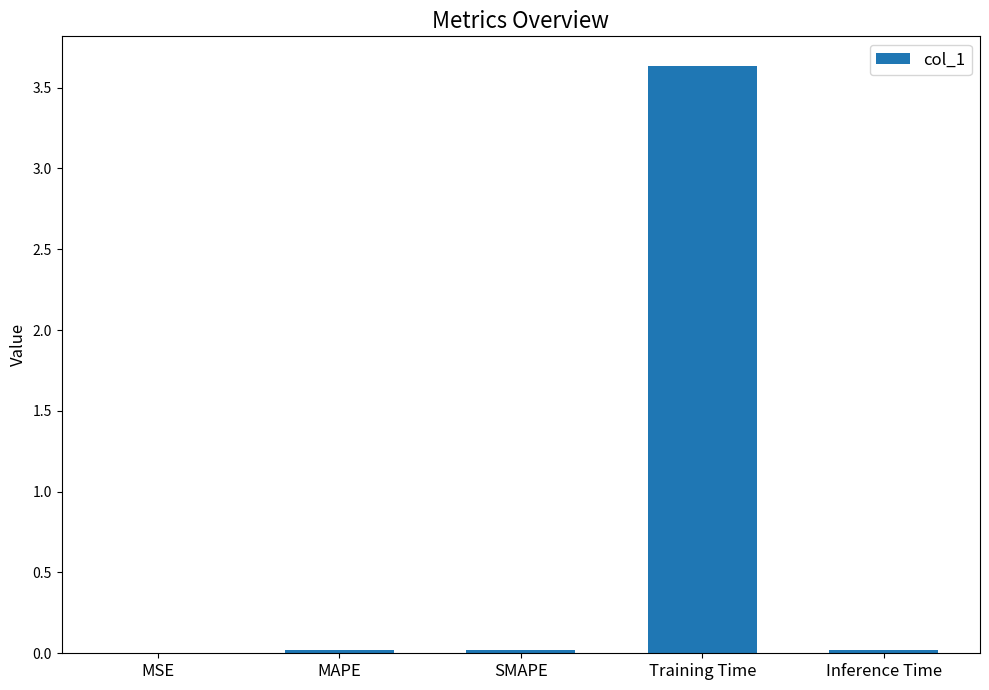

What is the sum of all values?

3.7